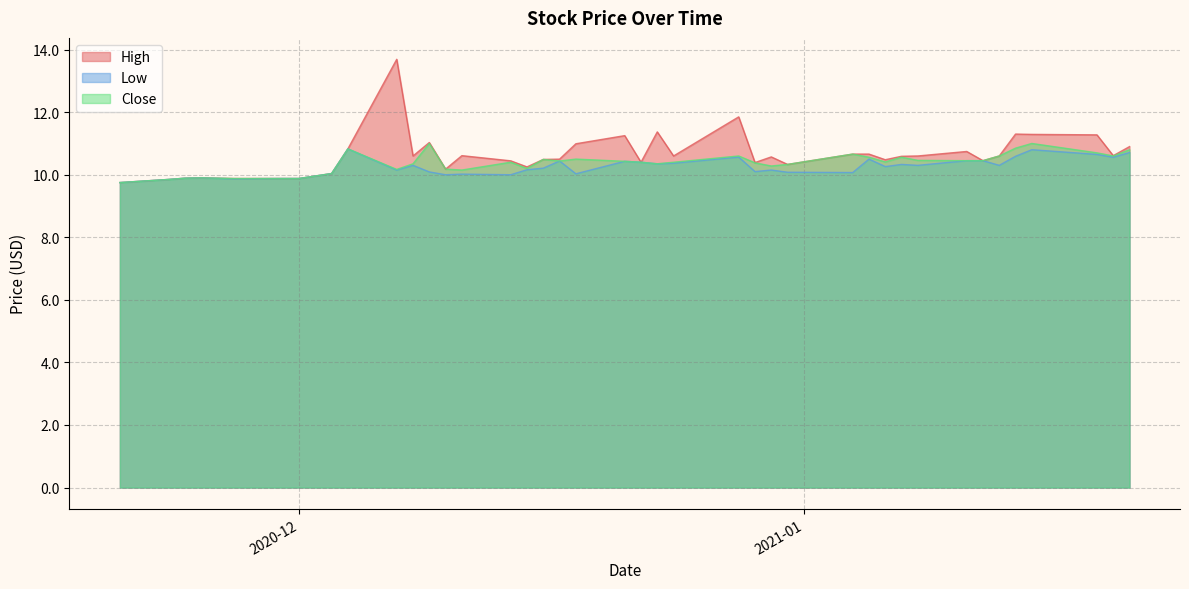

True or false: Low and Close intersect in this chart.

False